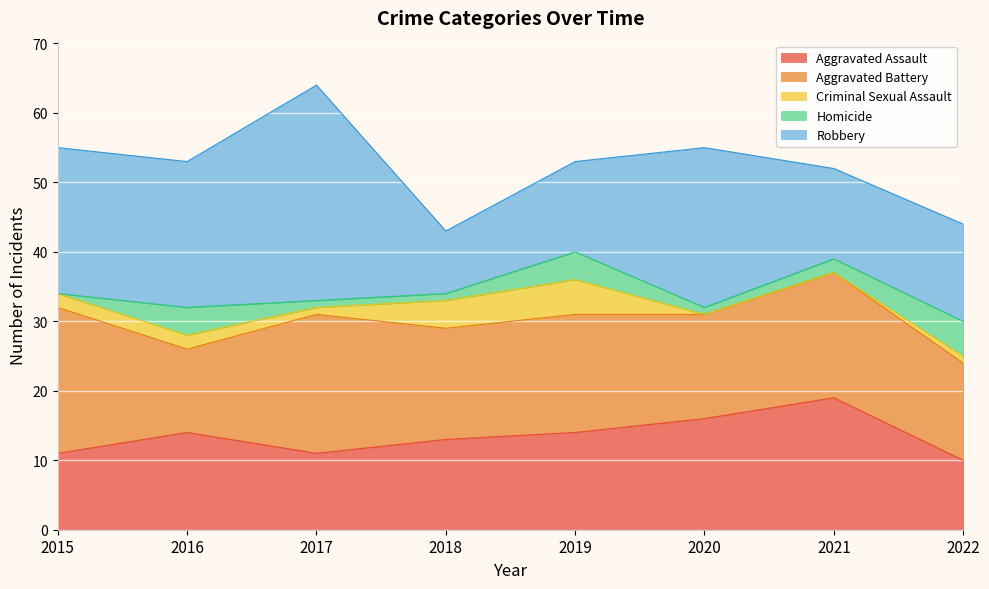

True or false: Aggravated Assault has a value of 11 at 2017.

True